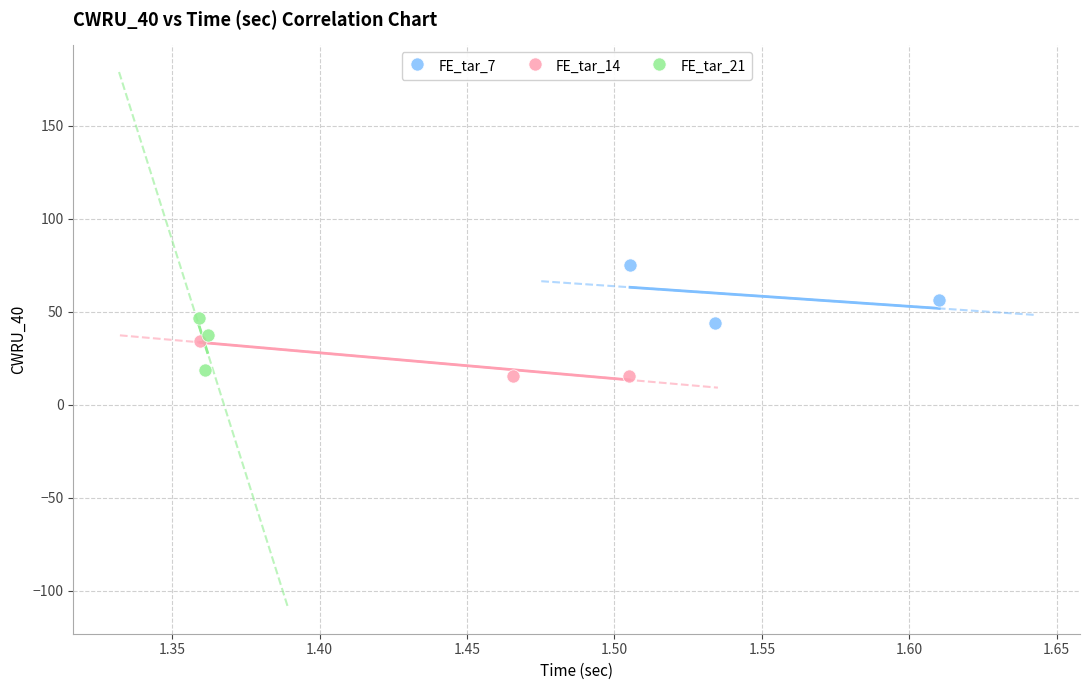

Which series reaches the maximum Y coordinate?

FE_tar_7